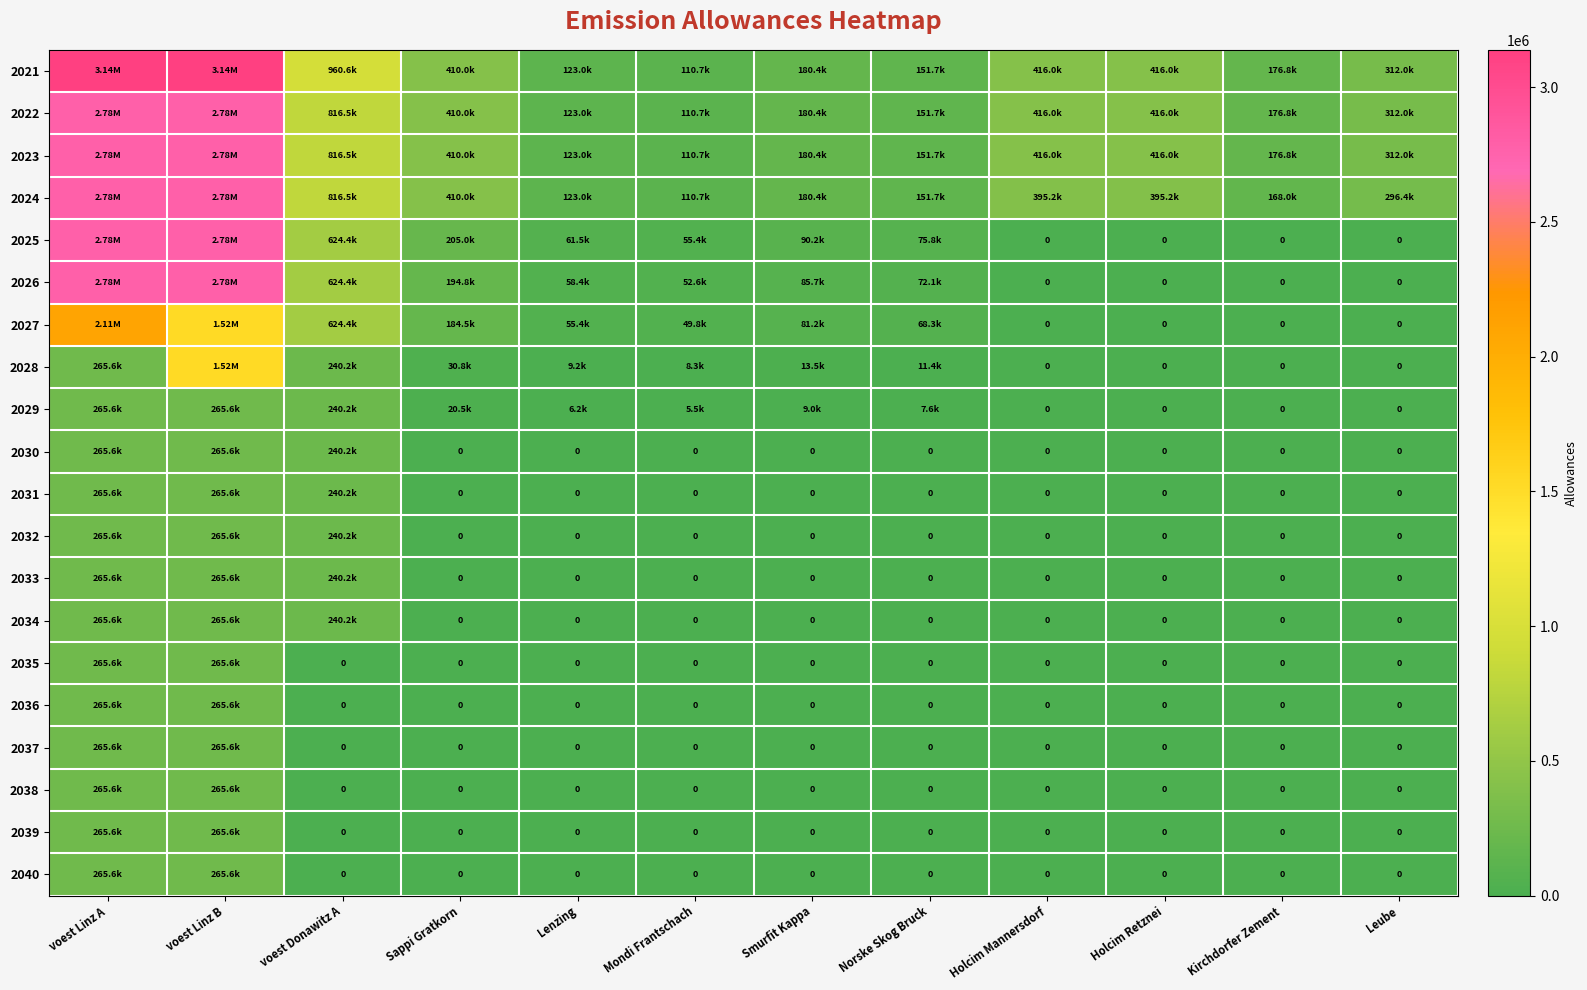

The 2038 series shows 95932.8 at Lenzing. True or false?

False